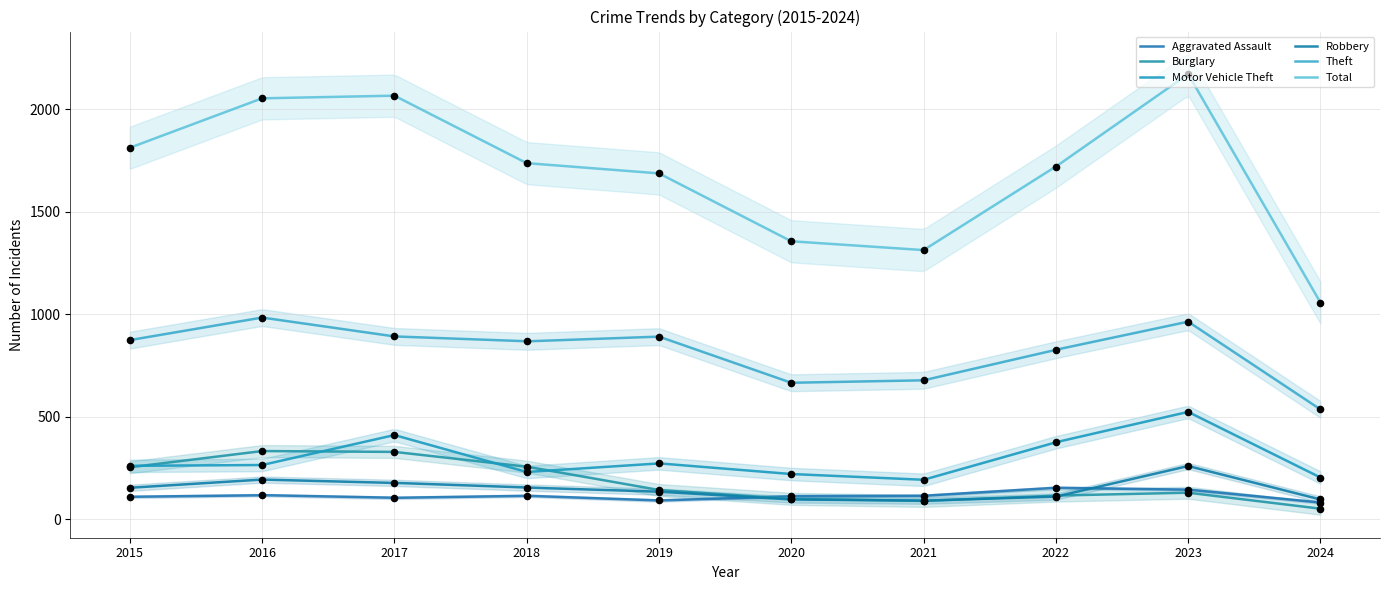

At which category is the sum across all series the highest?

2023